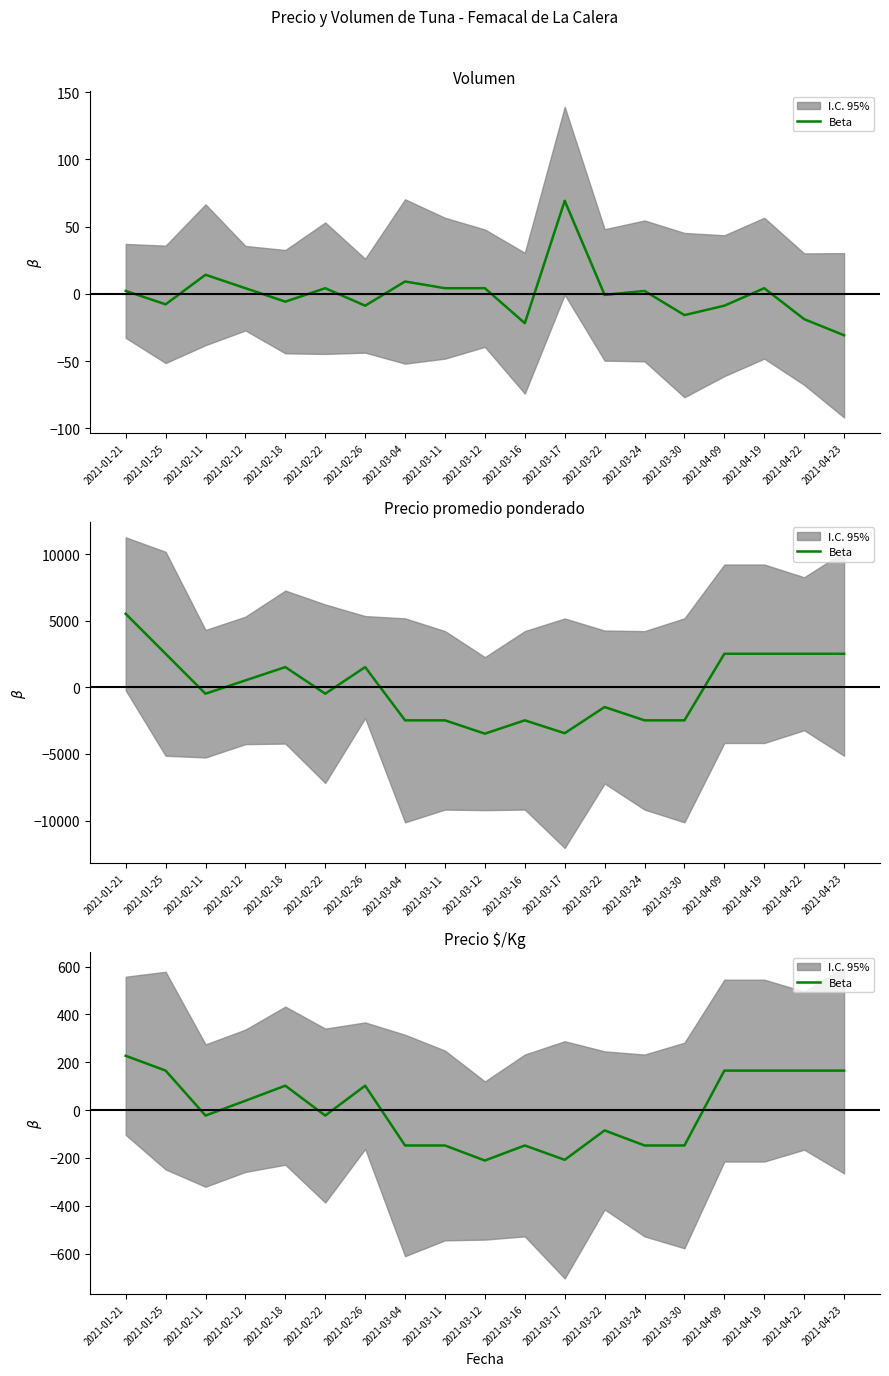

Is this an area chart (filled region under the line)?

No